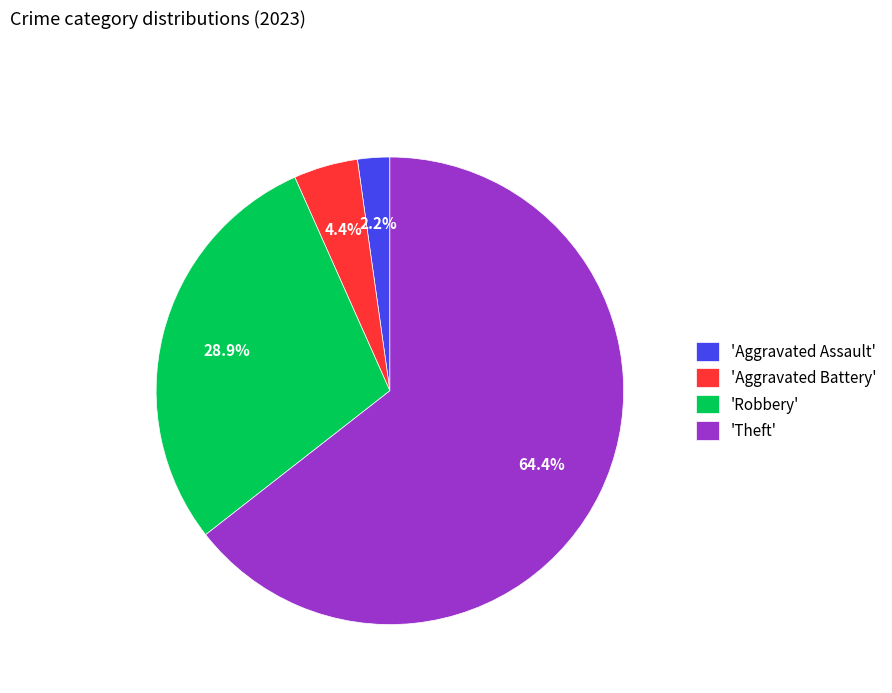

Rank the categories by value from highest to lowest.

'Theft', 'Robbery', 'Aggravated Battery', 'Aggravated Assault'